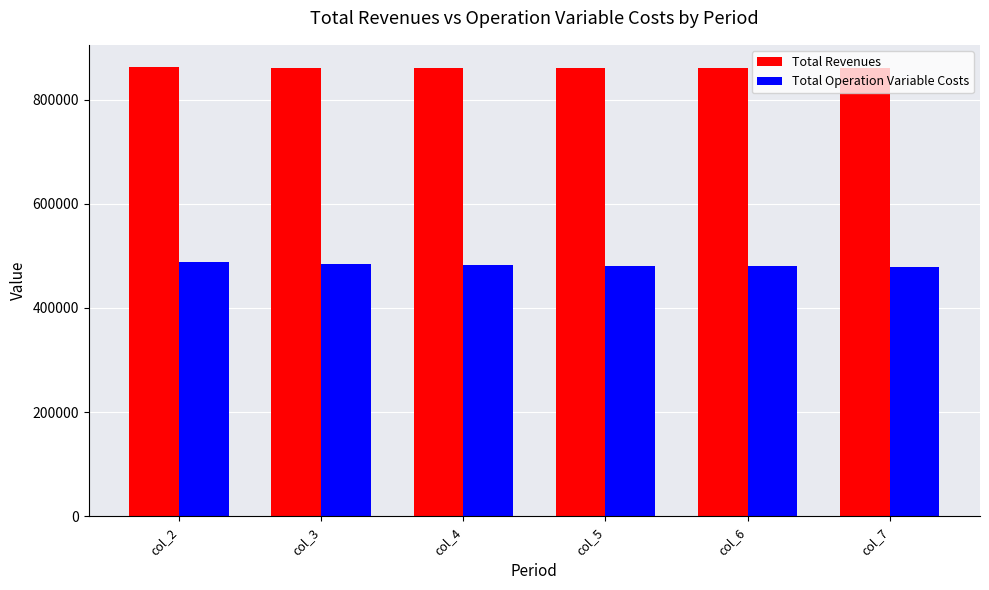

What is the spread (max minus min) of values at col_5?

379898.6